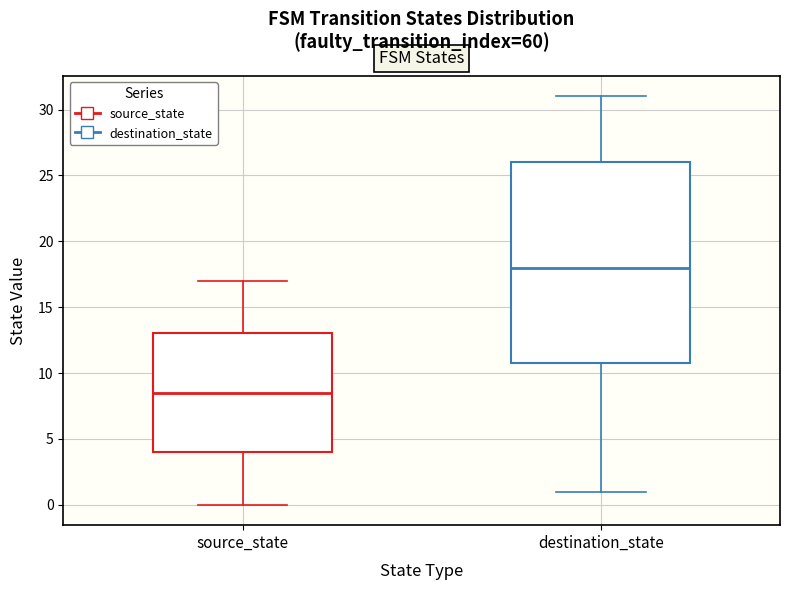

Comparing the boxes themselves (not the whiskers), which one is the tallest?

destination_state